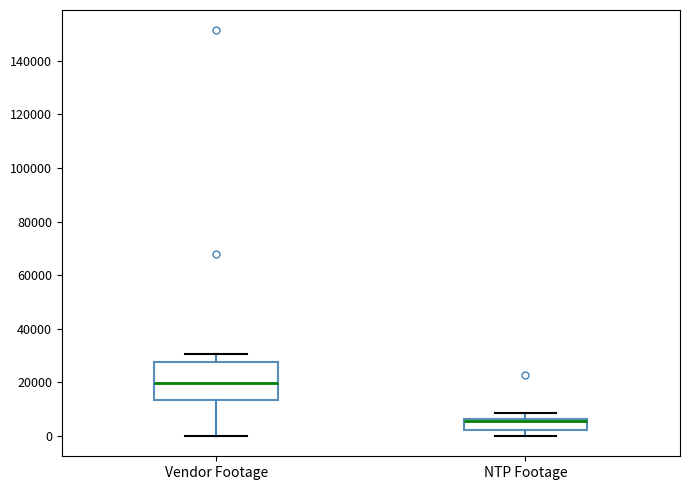

Where is the lower edge of the box for Vendor Footage on the y-axis? The values are not printed on the chart, so give them approximately, as read against the axis.

14000